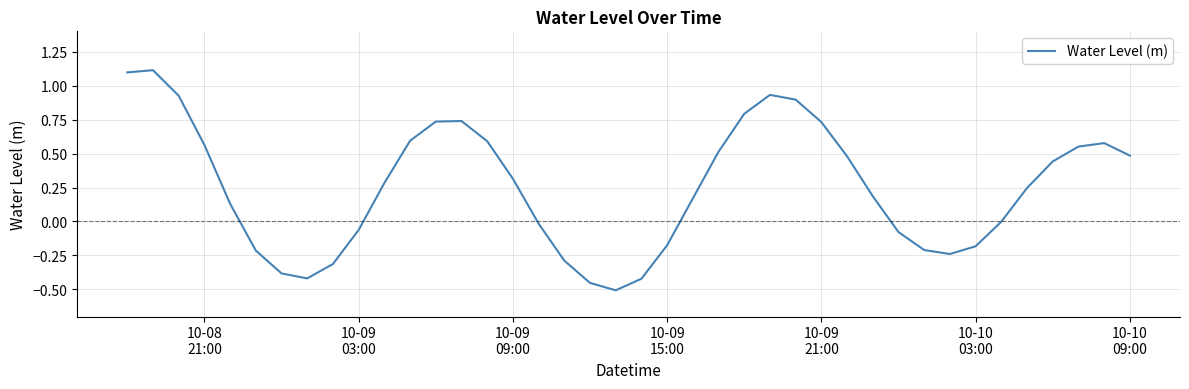

What is the maximum value shown in the chart?

1.1